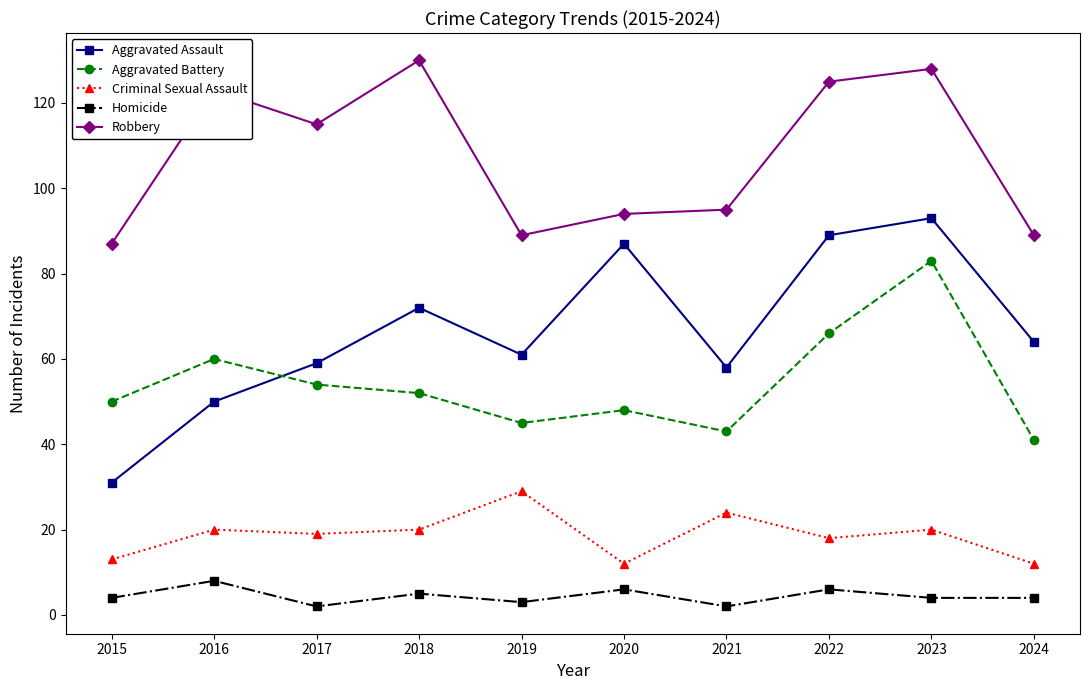

Reading left to right, transcribe all the data shown in this chart.

Aggravated Assault: 2015=31	2016=50	2017=59	2018=72	2019=61	2020=87	2021=58	2022=89	2023=93	2024=64
Aggravated Battery: 2015=50	2016=60	2017=54	2018=52	2019=45	2020=48	2021=43	2022=66	2023=83	2024=41
Criminal Sexual Assault: 2015=13	2016=20	2017=19	2018=20	2019=29	2020=12	2021=24	2022=18	2023=20	2024=12
Homicide: 2015=4	2016=8	2017=2	2018=5	2019=3	2020=6	2021=2	2022=6	2023=4	2024=4
Robbery: 2015=87	2016=123	2017=115	2018=130	2019=89	2020=94	2021=95	2022=125	2023=128	2024=89